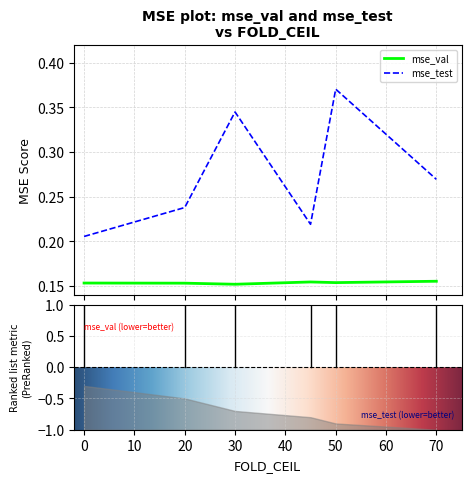

List the series in order of their peak value, highest first.

mse_test, mse_val